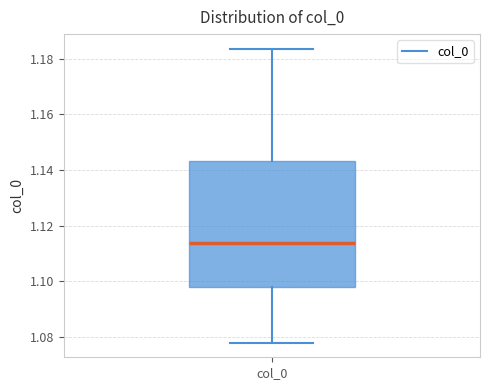

Where does the lower whisker of the box for col_0 end on the y-axis? The values are not printed on the chart, so give them approximately, as read against the axis.

1.078